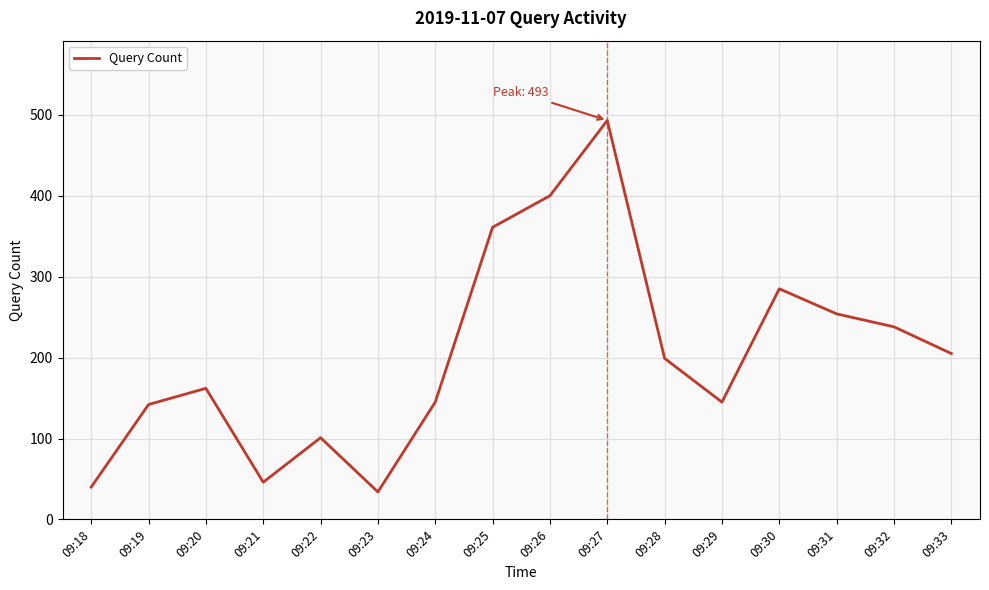

What is the difference between the maximum and minimum values?

459